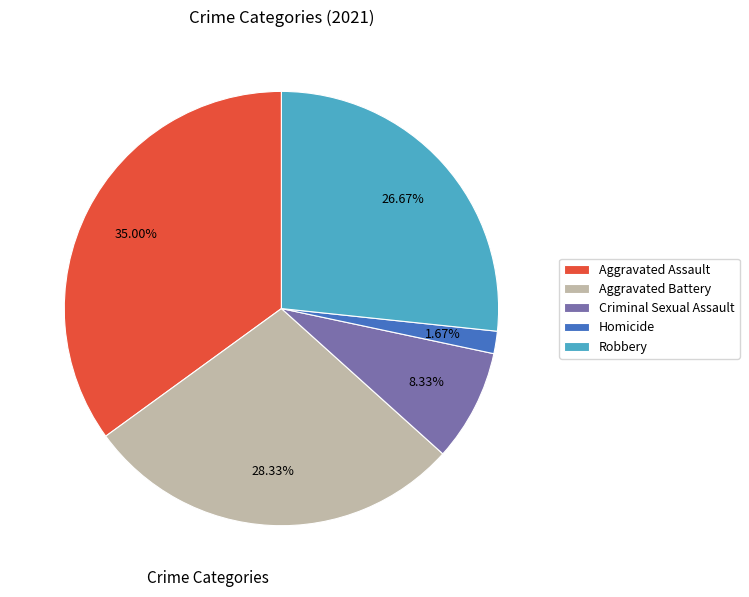

What is the smallest slice in the pie chart?

Homicide